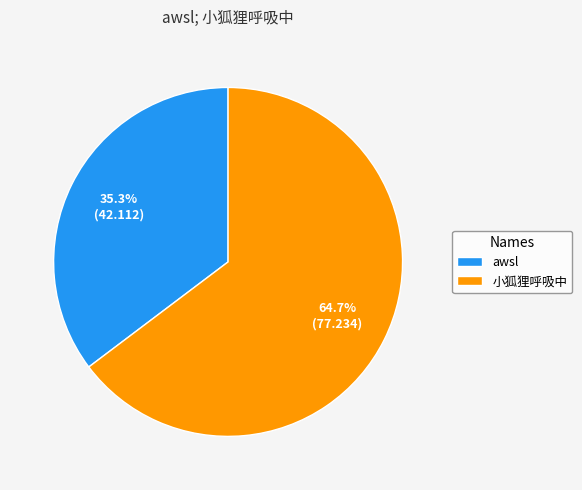

What is the ratio of the value at awsl to the value at 小狐狸呼吸中?

0.5